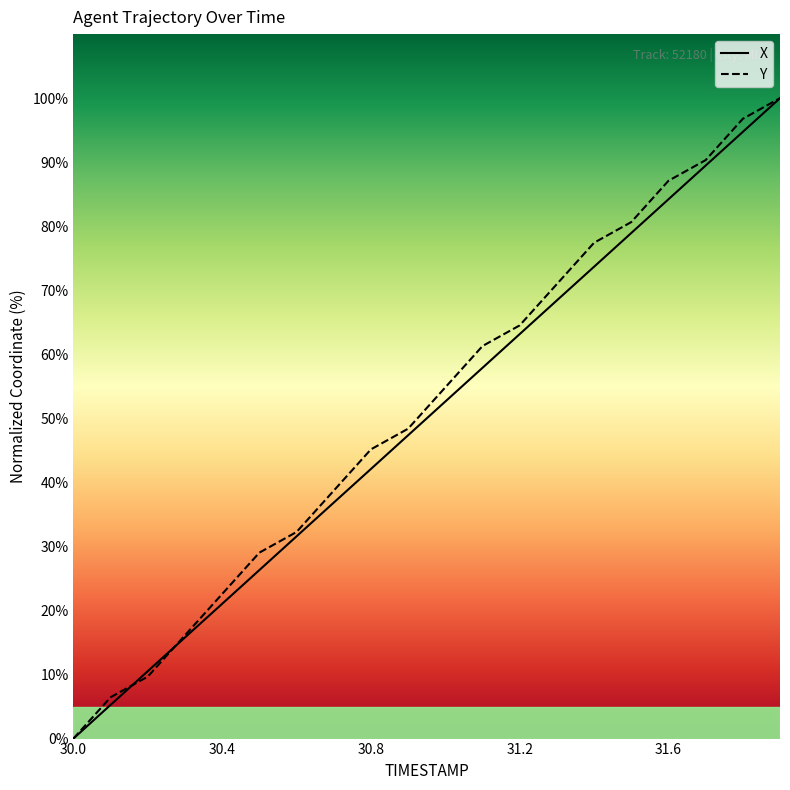

What is the label of the 19th point from the left?

31.8